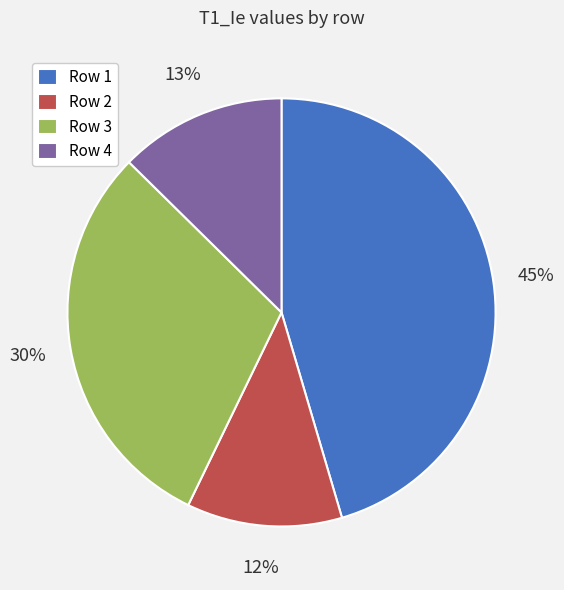

To the nearest percent, what is the combined percentage of Row 1 and Row 2?

57%